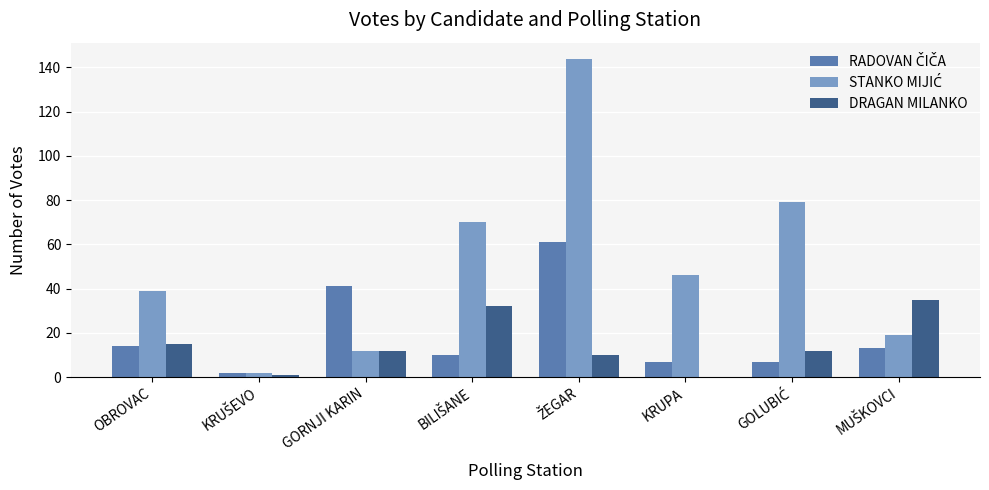

What is the maximum value shown in the chart?

144